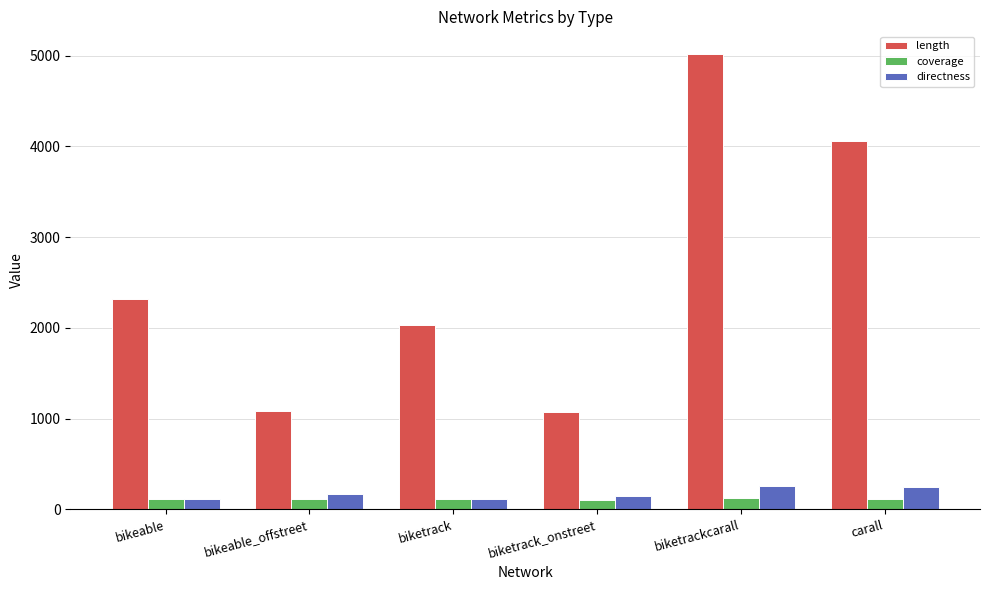

List the series in order of their peak value, highest first.

length, directness, coverage